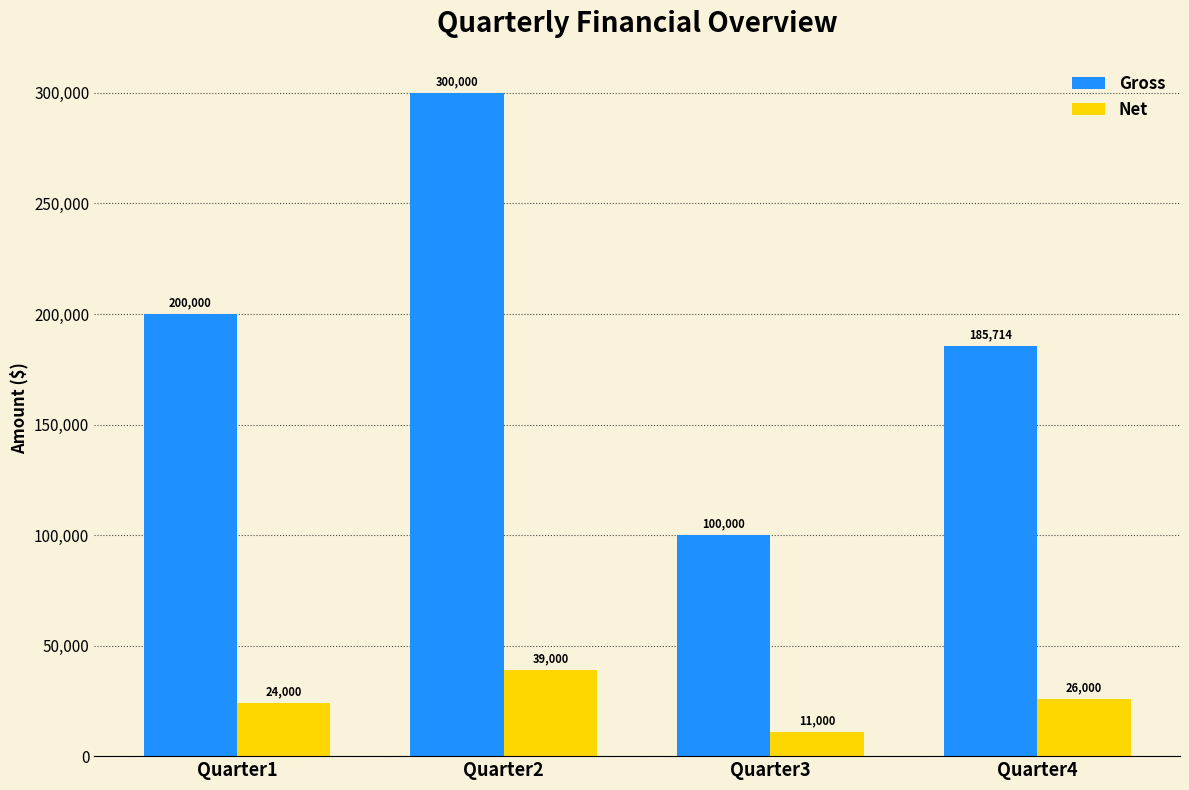

At how many categories does at least one series exceed 207605?

1